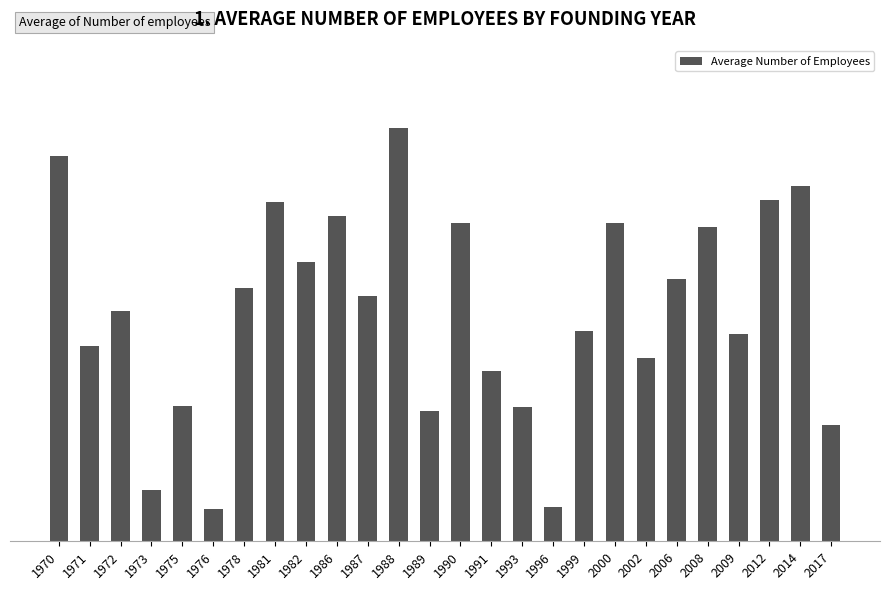

What is the sum of all values?

131800.3